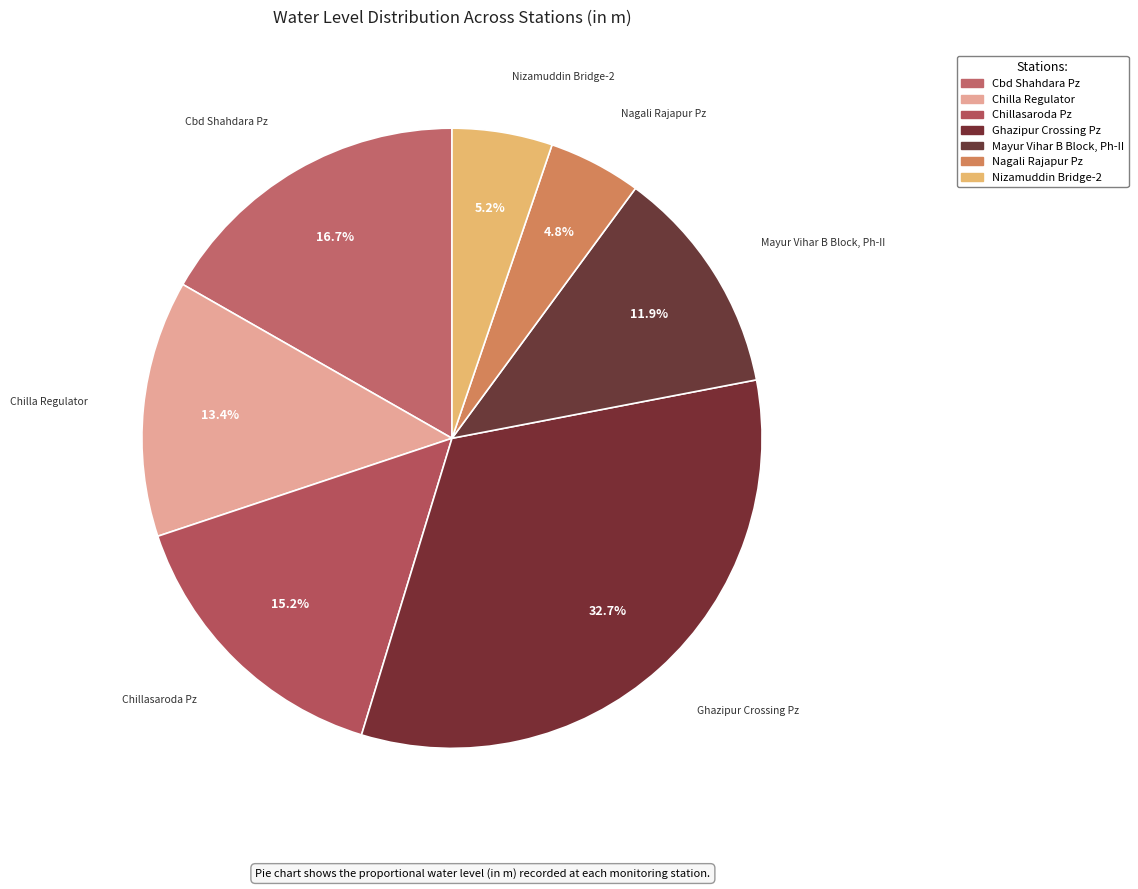

What is the ratio of the value at Nagali Rajapur Pz to the value at Nizamuddin Bridge-2?

0.9